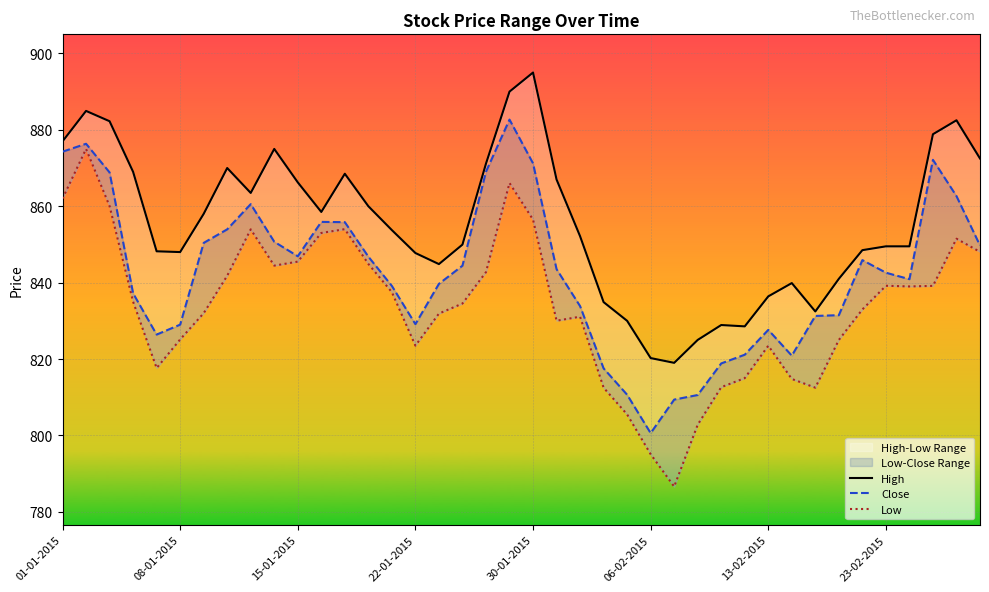

What value does the High series have at 14?

853.8